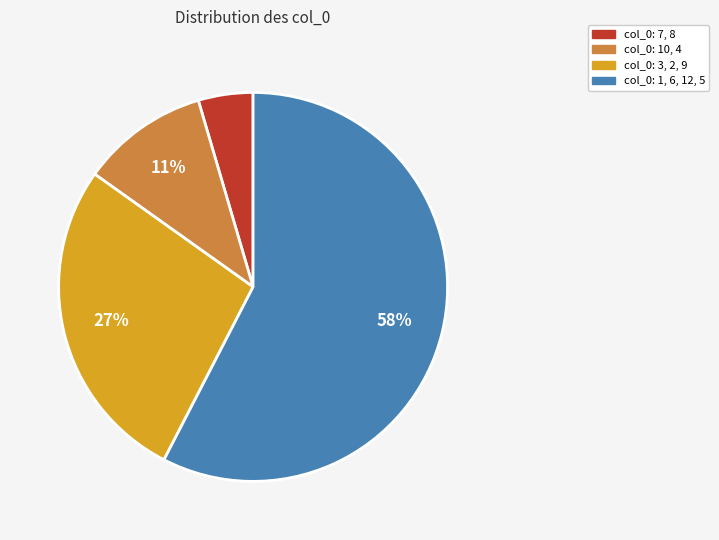

Between col_0: 1, 6, 12, 5 and col_0: 3, 2, 9, which is larger?

col_0: 1, 6, 12, 5